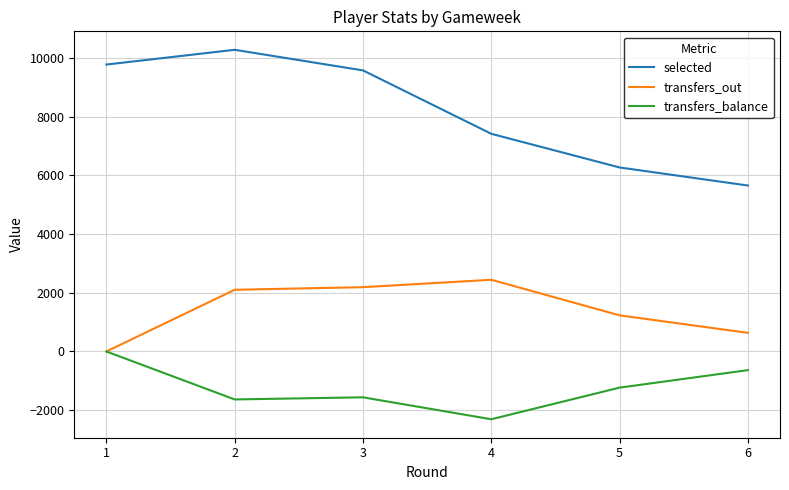

Between 1 and 5, which series saw the biggest shift?

selected